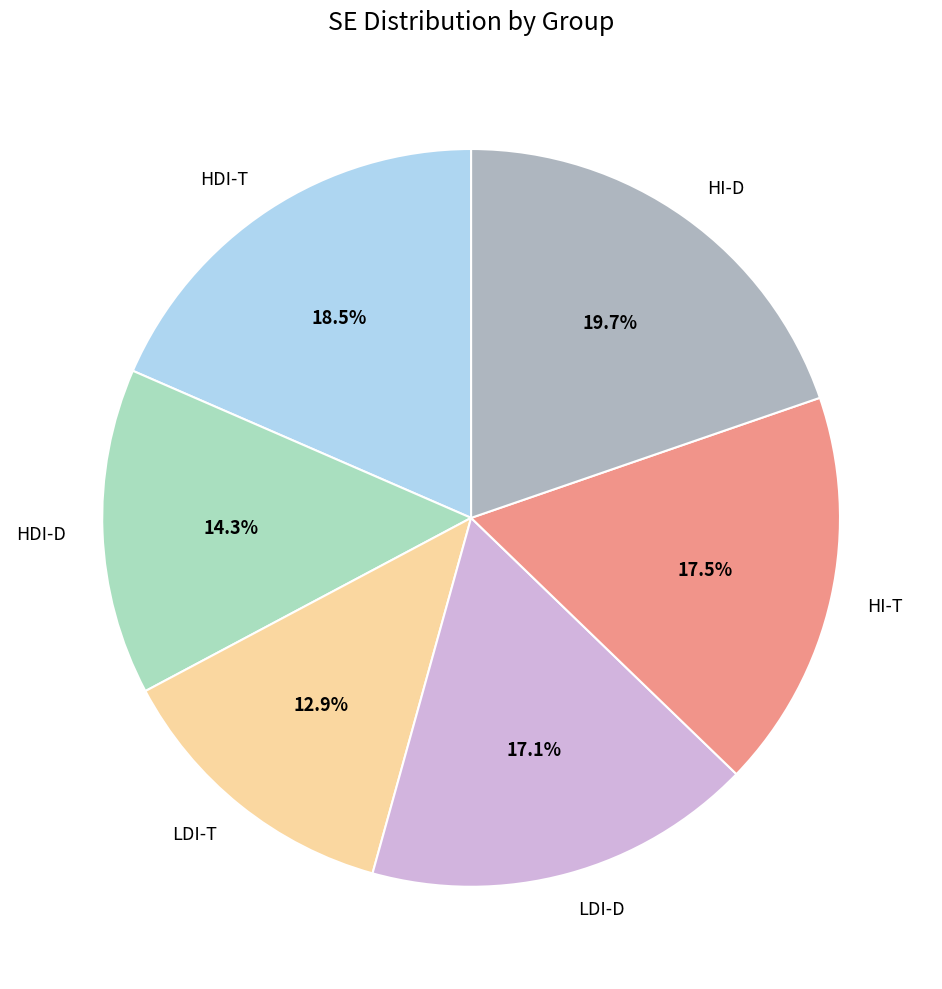

Which slice is the largest?

HI-D